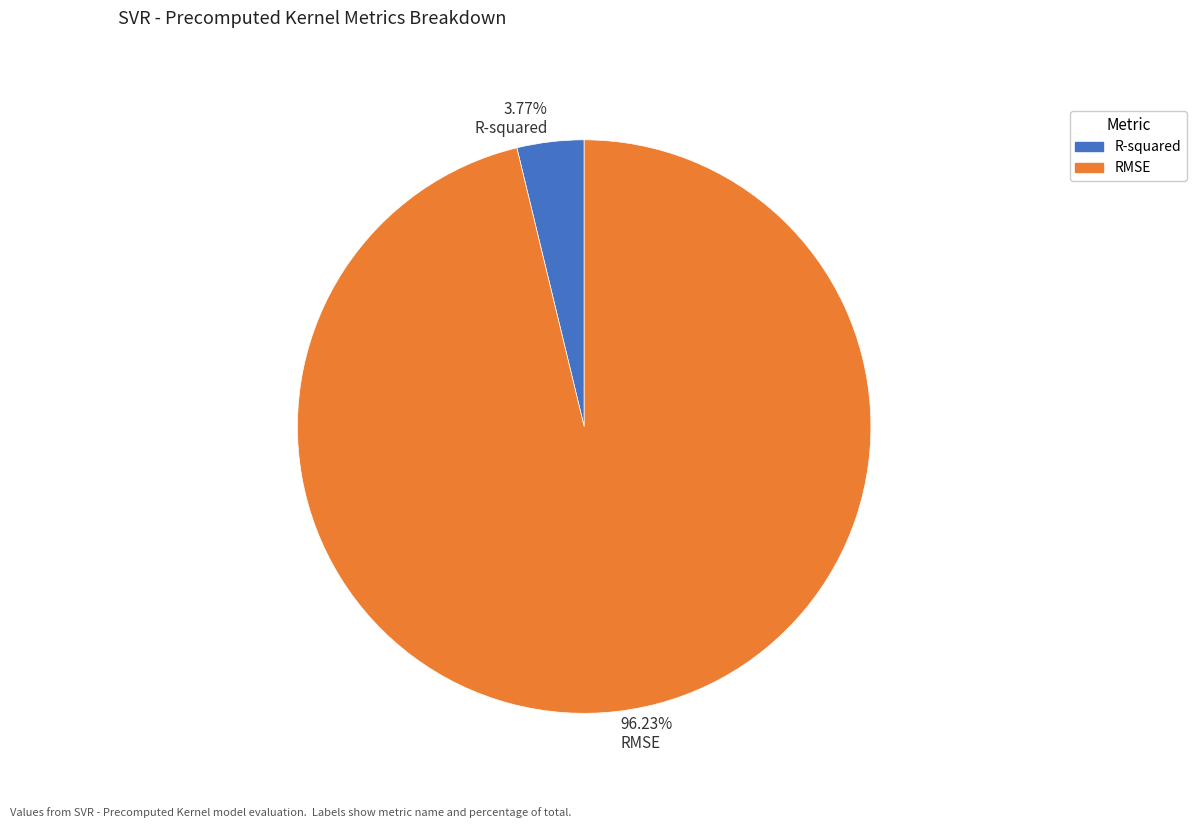

Do 96.23% RMSE and 3.77% R-squared together represent more than half of the pie?

Yes